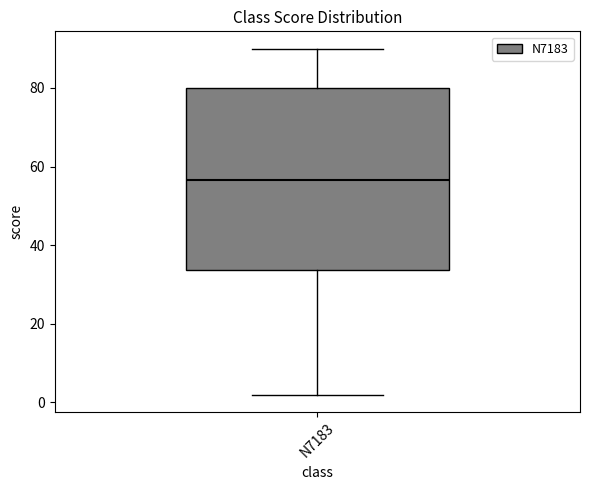

Transcribe this box plot: give where the median line is, the range the box spans, and where the two whiskers end, as read against the y-axis. The values are not printed on the chart, so give them approximately, as read against the axis.

median 56, box 34 to 80, whiskers 2 to 90